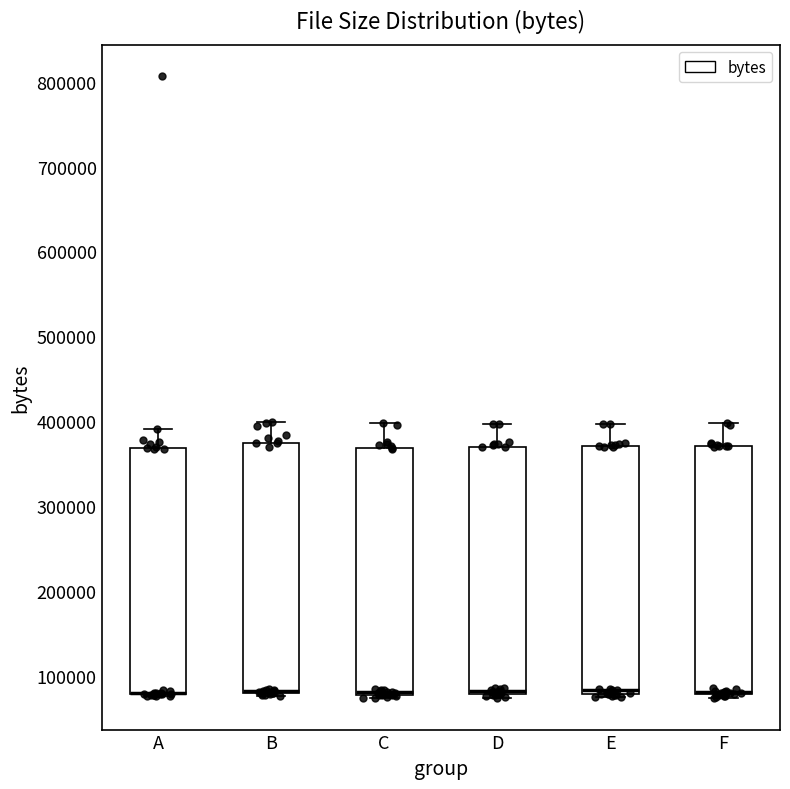

Reading left to right, read every box against the y-axis: the position of its median line, the range the box covers, and the ends of its whiskers. The values are not printed on the chart, so give them approximately, as read against the axis.

A: median 80000 (drawn on the box's lower edge), box 80000 to 370000, whiskers 80000 to 390000
B: median 80000 (drawn on the box's lower edge), box 80000 to 380000, whiskers 80000 (just below the box's lower edge) to 400000
C: median 80000 (drawn on the box's lower edge), box 80000 to 370000, whiskers 70000 to 400000
D: median 80000 (just above the box's lower edge), box 80000 to 370000, whiskers 70000 to 400000
E: median 80000 (just above the box's lower edge), box 80000 to 370000, whiskers 80000 (just below the box's lower edge) to 400000
F: median 80000 (drawn on the box's lower edge), box 80000 to 370000, whiskers 70000 to 400000